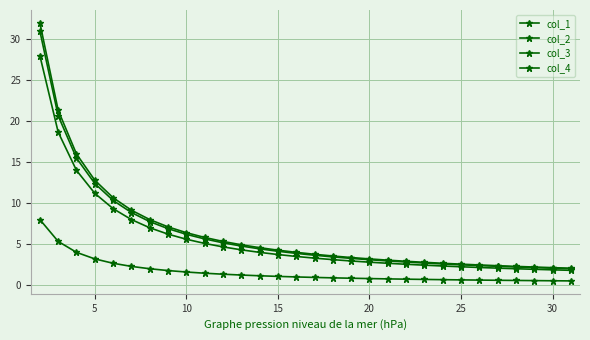

True or false: col_4 and col_3 intersect in this chart.

False